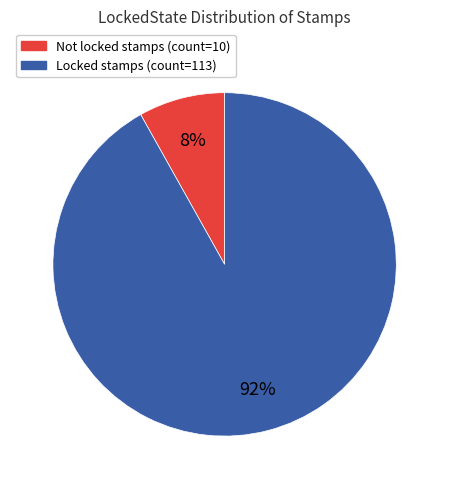

Combined, do Not and Locked account for over 50%?

Yes